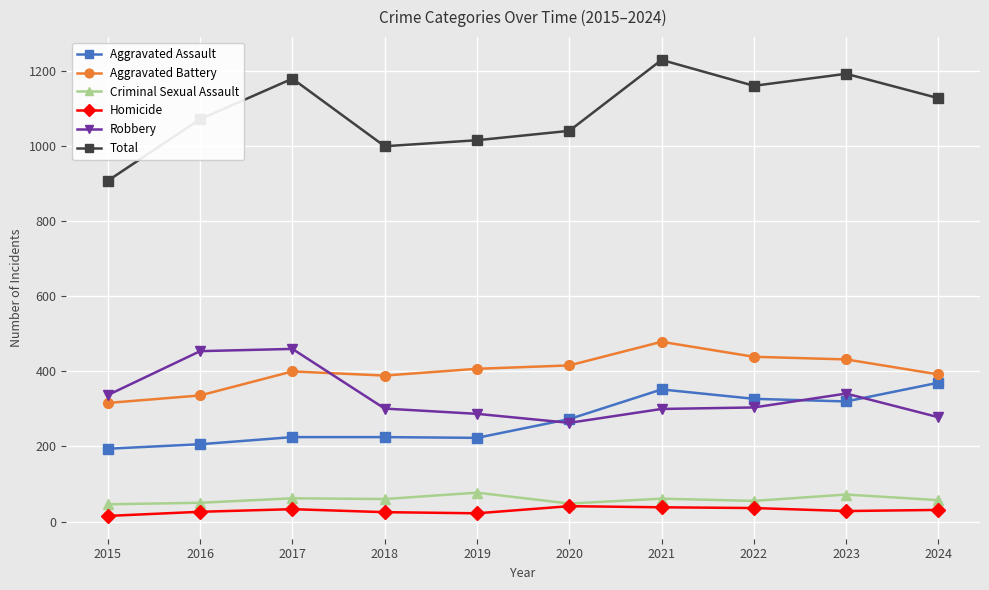

At which label does Total reach its minimum?

2015